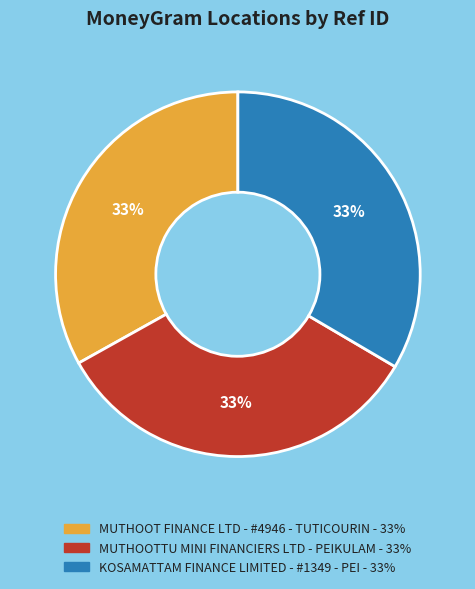

Do MUTHOOT FINANCE LTD - #4946 - TUTICOURIN and KOSAMATTAM FINANCE LIMITED - #1349 - PEI together represent more than half of the pie?

Yes